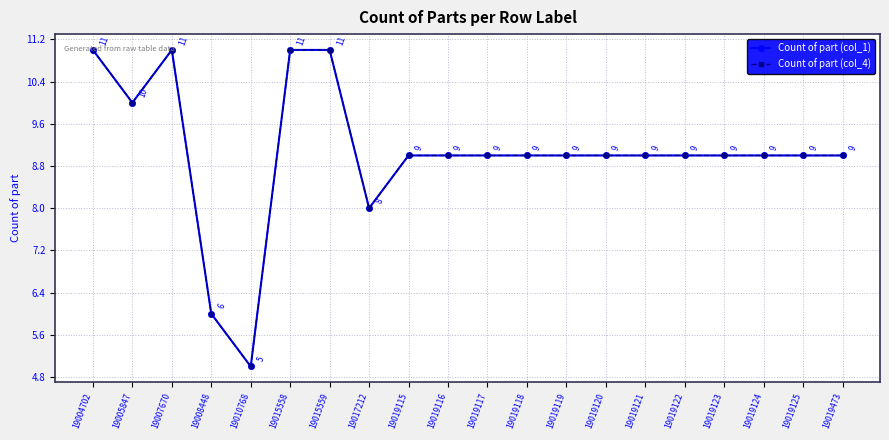

In Count of part (col_1), how many points are lower than both neighbors (excluding endpoints)?

3